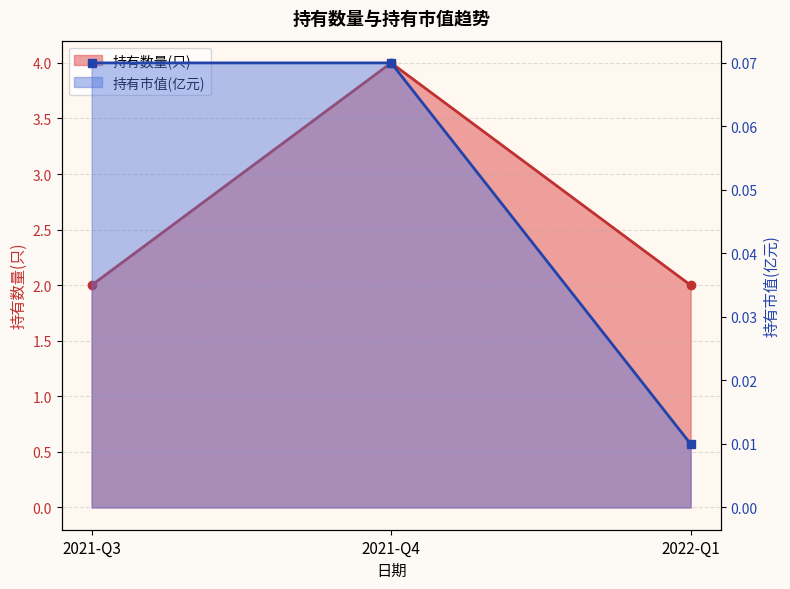

List the series in order of their overall mean, lowest first.

持有市值(亿元), 持有数量(只)